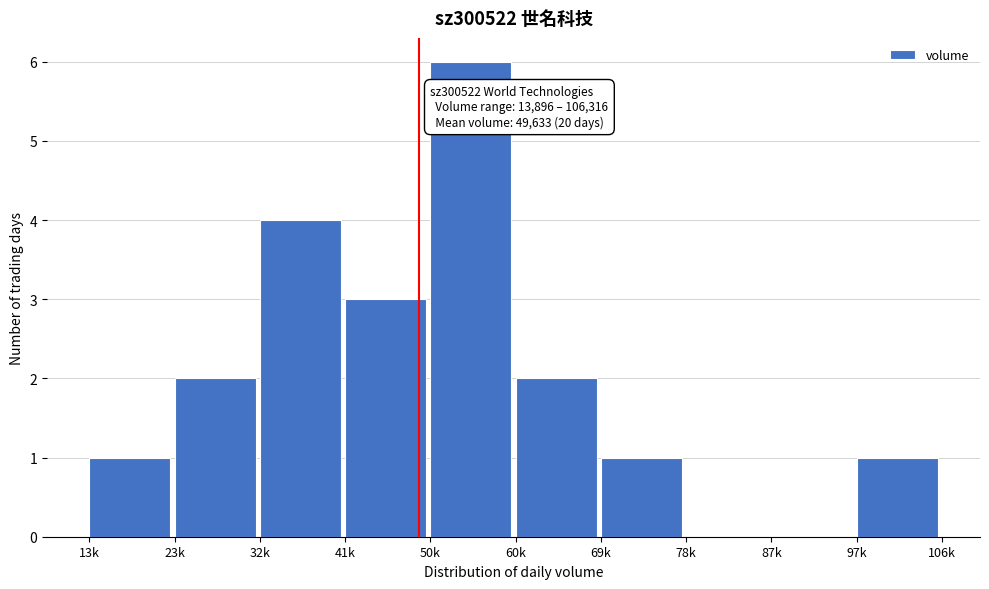

Reading left to right, transcribe all the data shown in this chart.

13k=1	23k=2	32k=4	41k=3	50k=6	60k=2	69k=1	78k=0	87k=0	97k=1